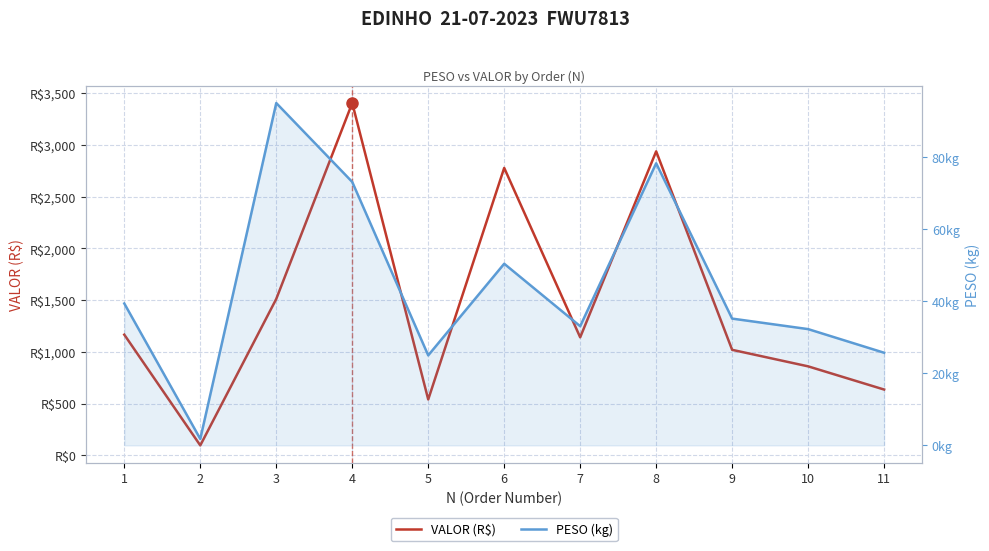

Where does the PESO (kg) series first go above 35?

1